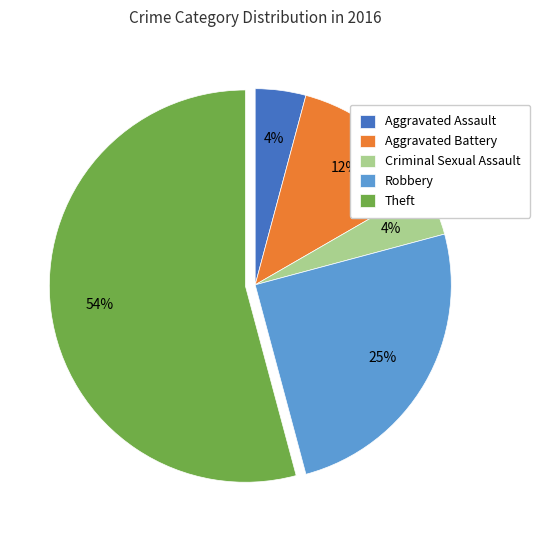

Count the number of slices in the pie.

5